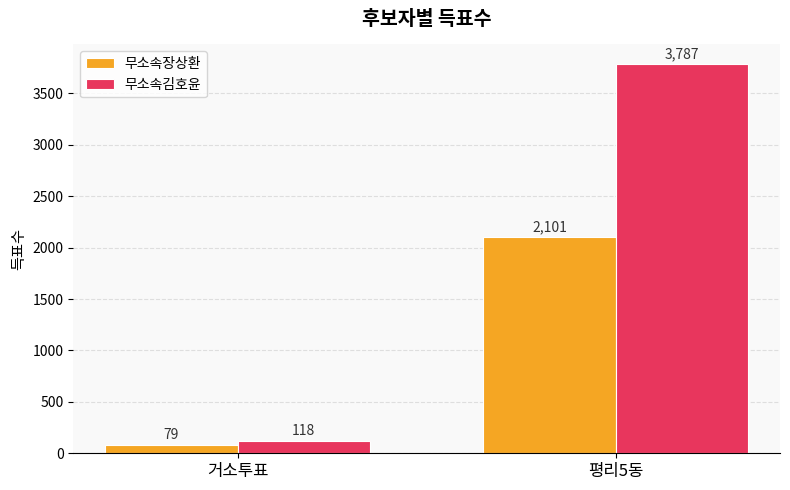

Where is 무소속김호윤 nearest to the value 1952?

거소투표